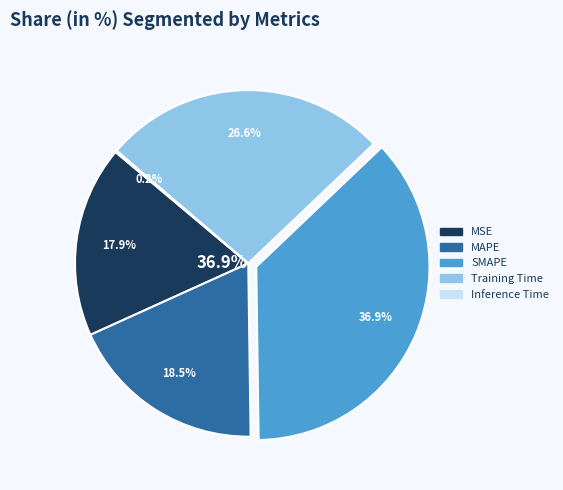

Combined, do Training Time and SMAPE account for over 50%?

Yes